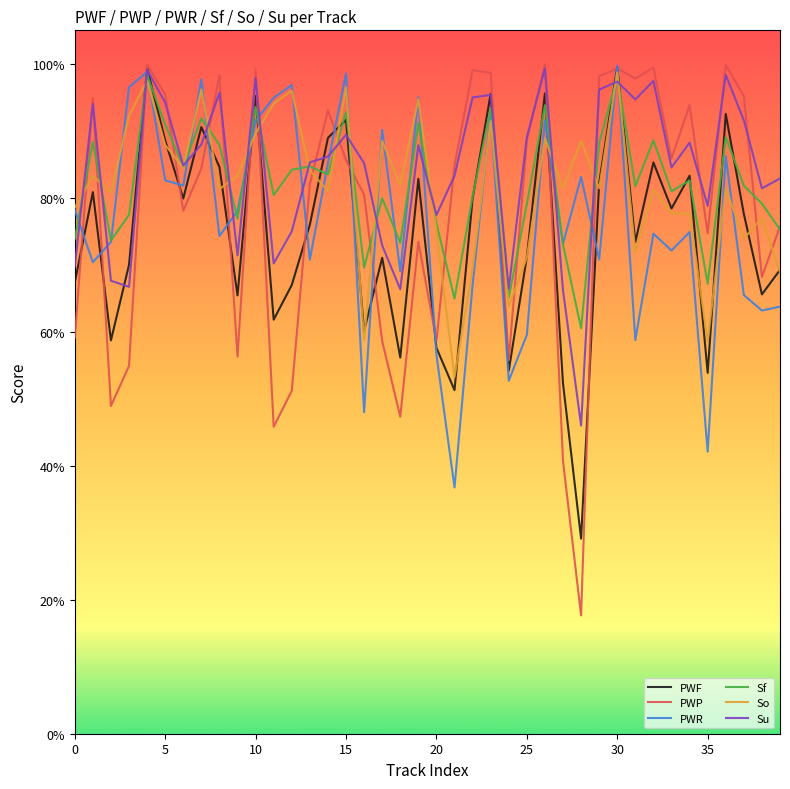

Does the chart display data point markers on the line(s)?

No